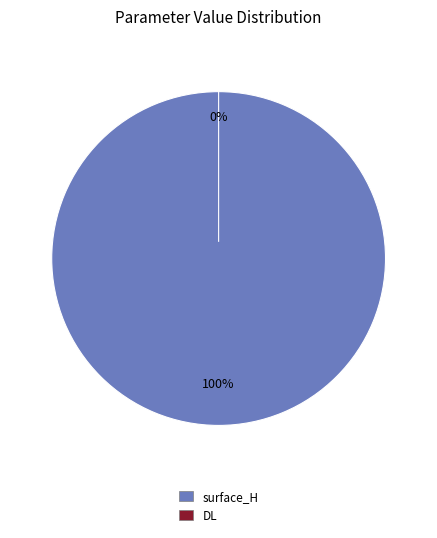

Is surface_H the majority of the pie?

Yes